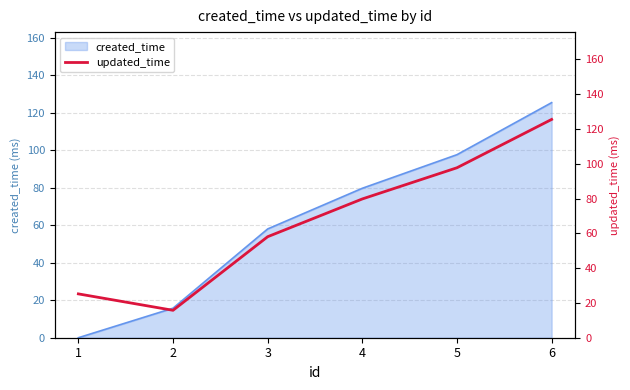

The chart shows a value of 89.5 at 3. True or false?

False